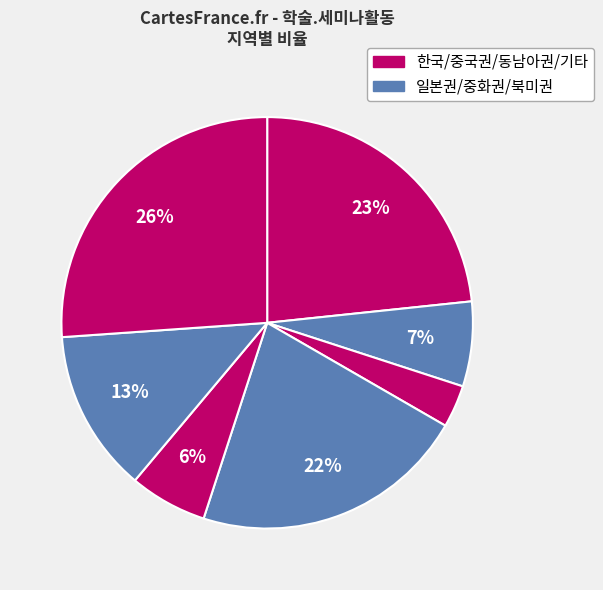

How many slices are in this pie chart?

7